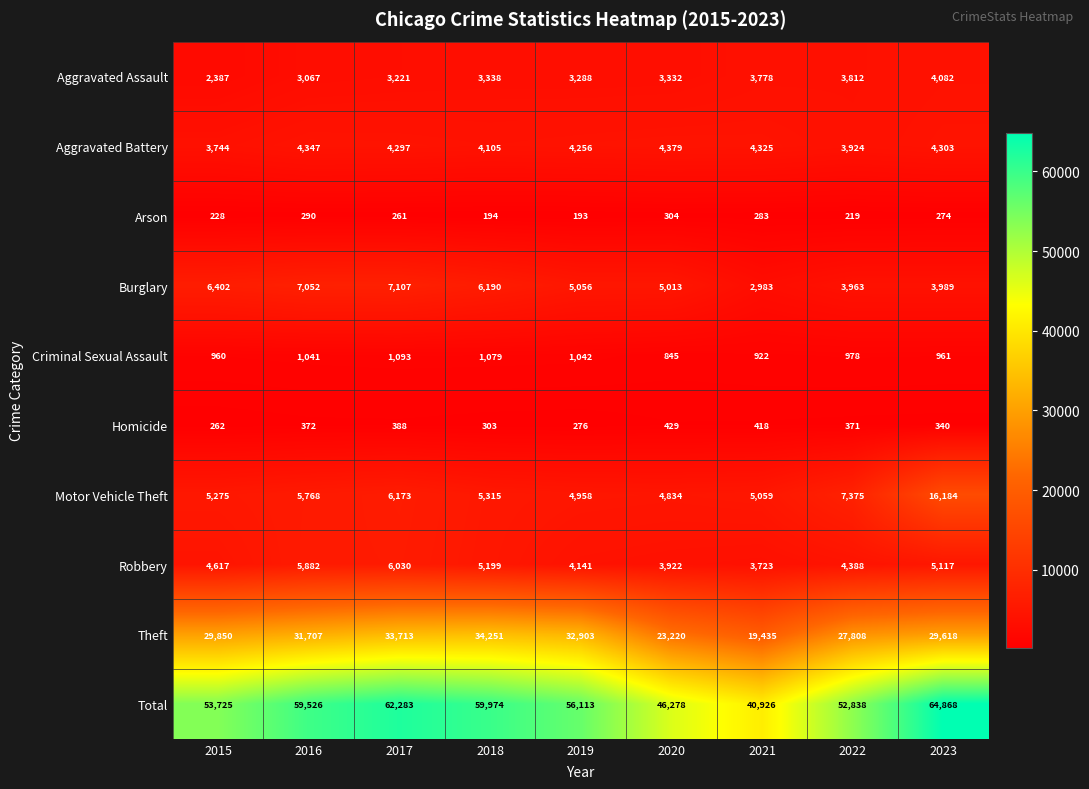

At which label does Criminal Sexual Assault first exceed 978?

2016